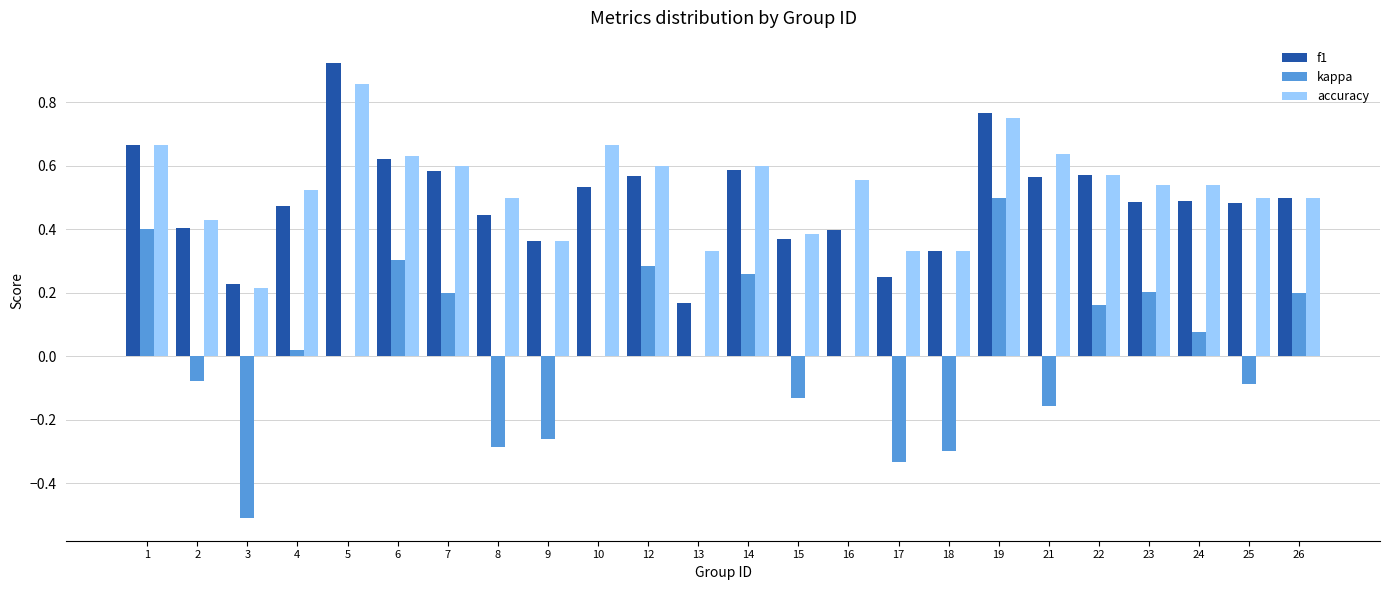

Count the accuracy values in the range 0 to 1.

24